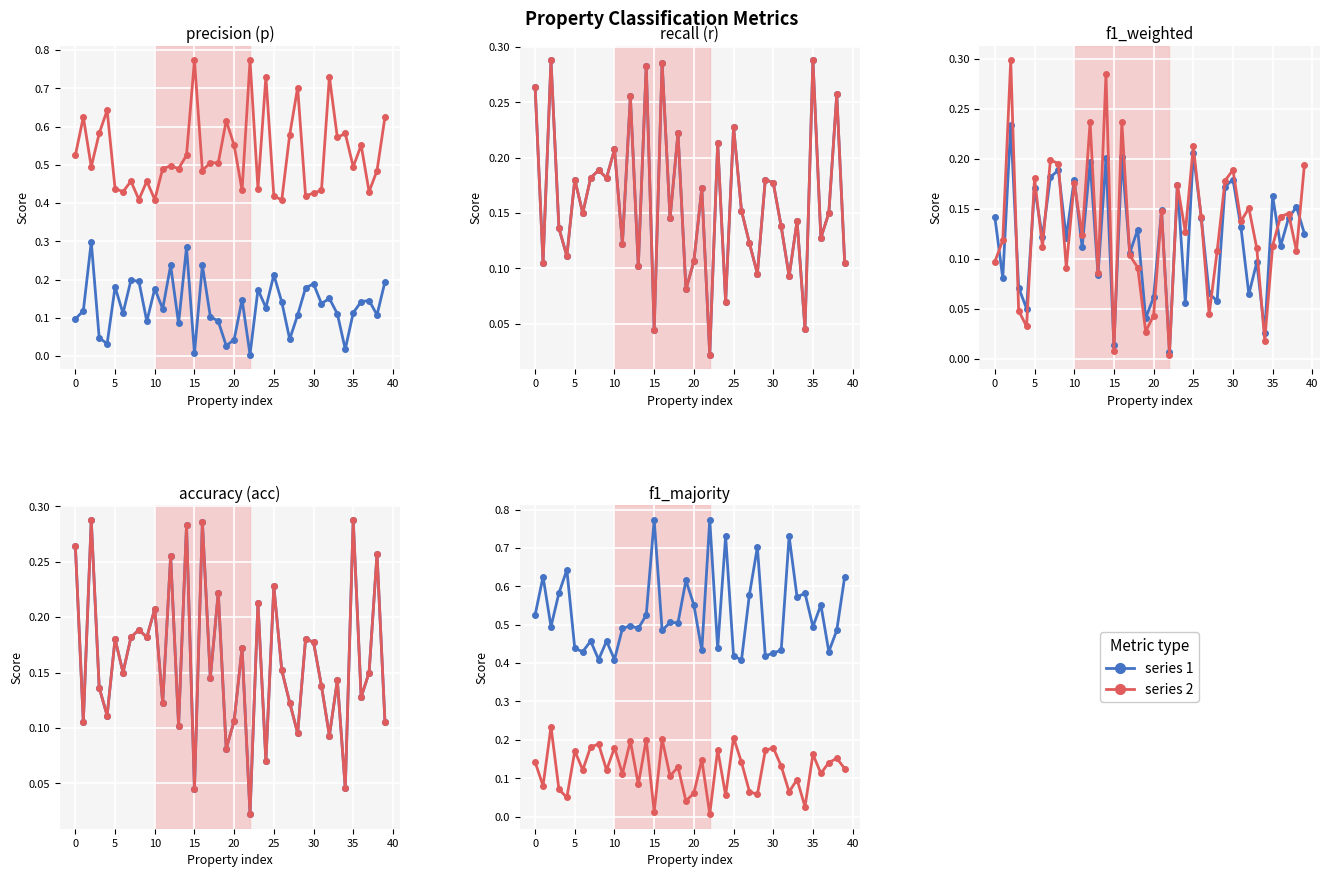

After their last crossing, which series has the higher values: r or p?

p